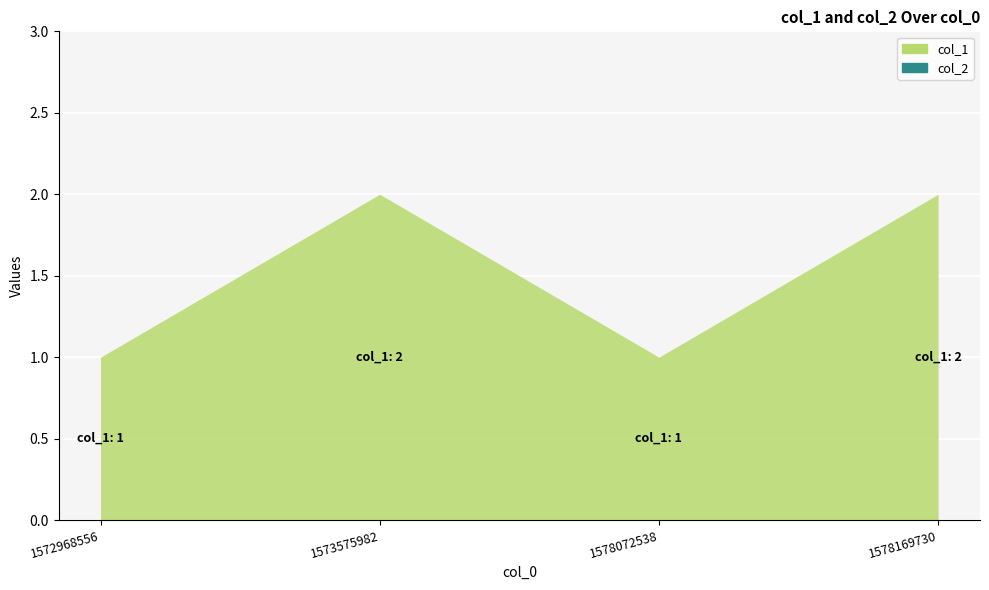

Reading left to right, what are all the values shown in this chart?

1572968556=1	1573575982=2	1578072538=1	1578169730=2